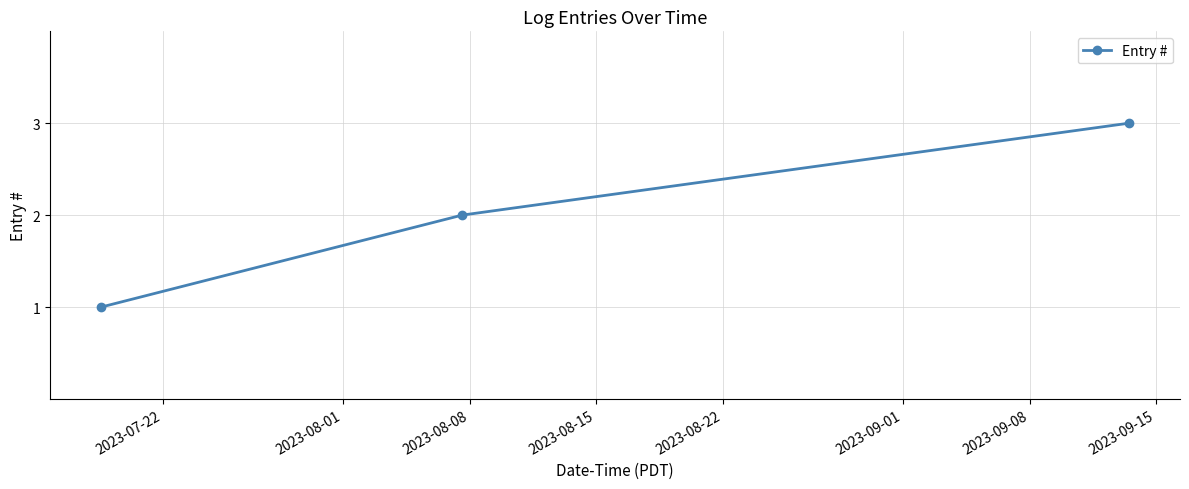

Reading right to left, extract all data points from this chart.

3	2	1